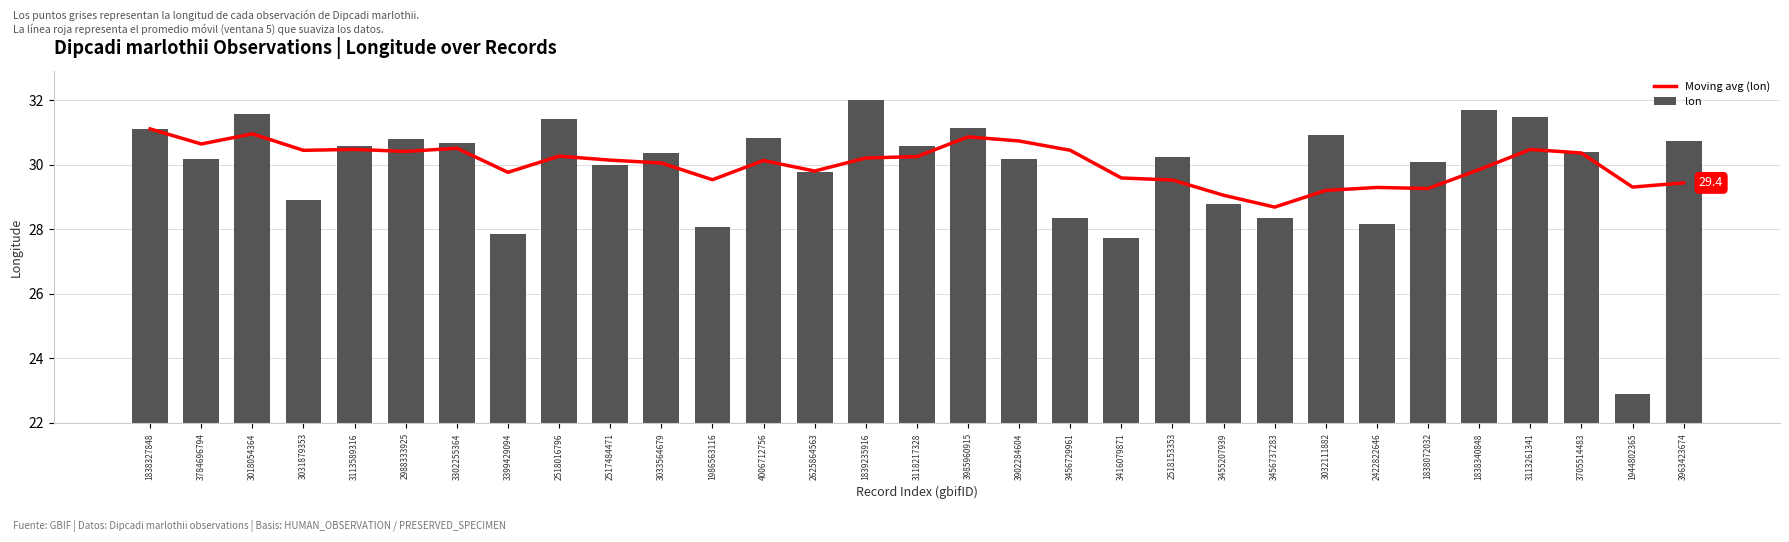

Is it true that lon equals 50.4 at 2517484471?

False